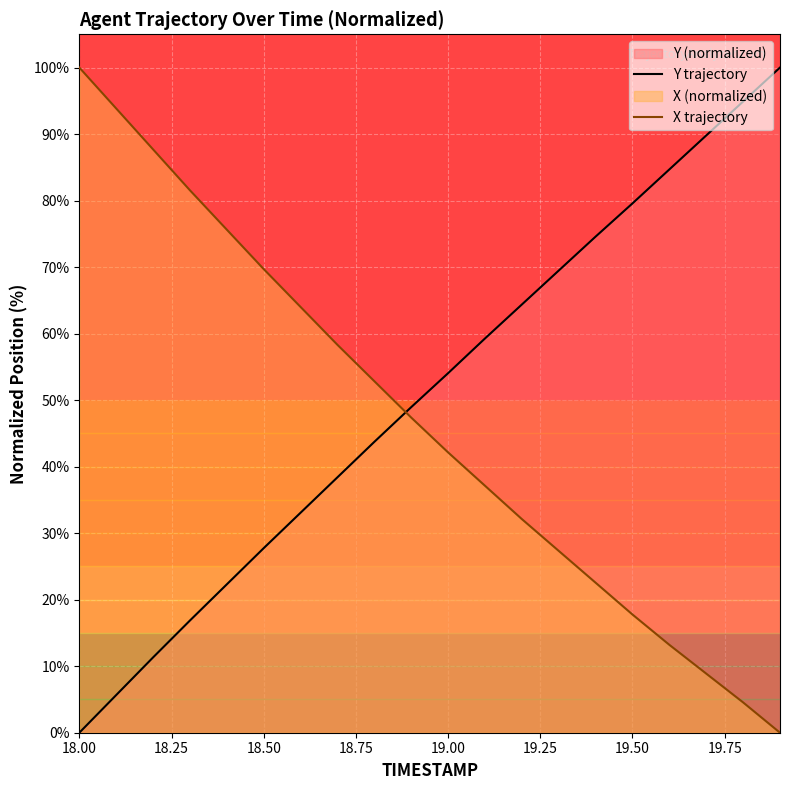

Which series ends up on top after the final intersection of X trajectory and Y trajectory?

Y trajectory